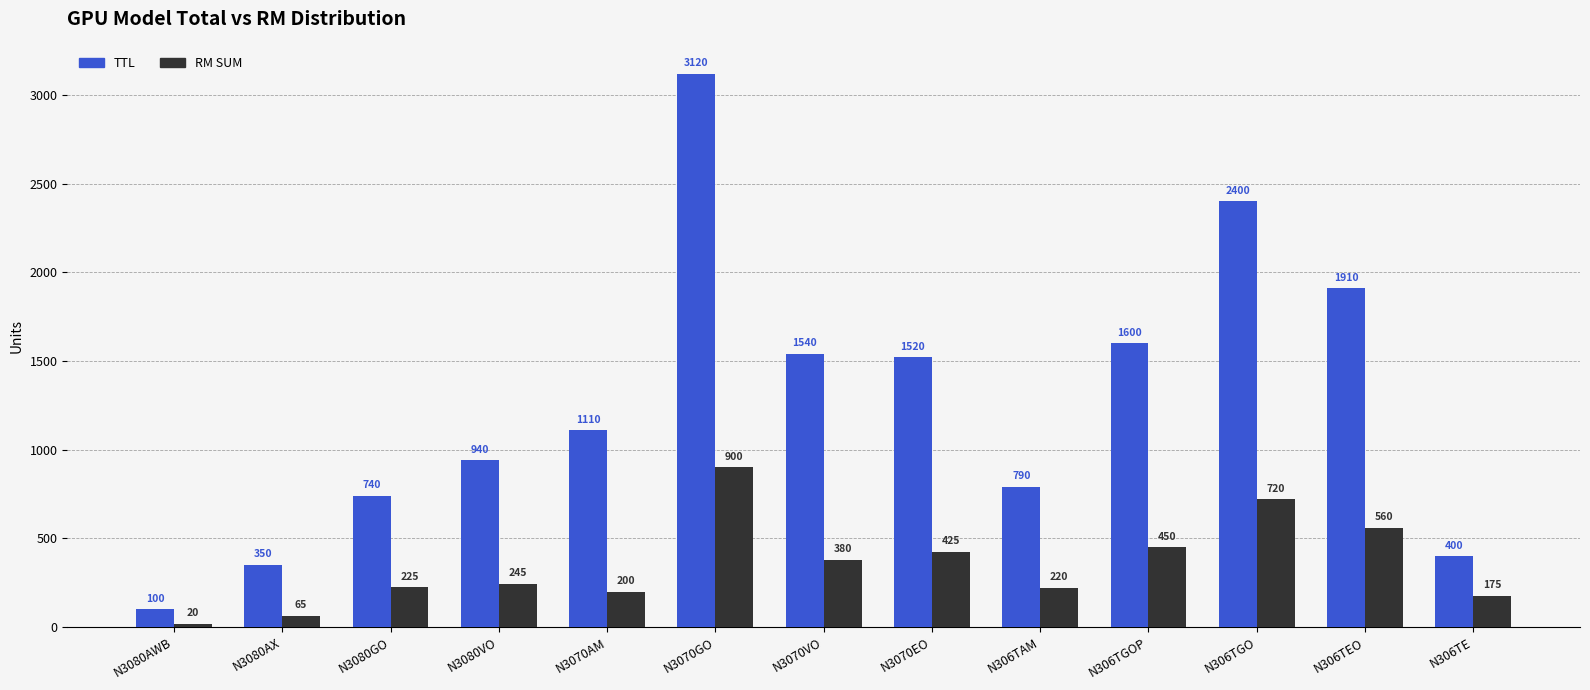

At which category is the sum across all series the highest?

N3070GO